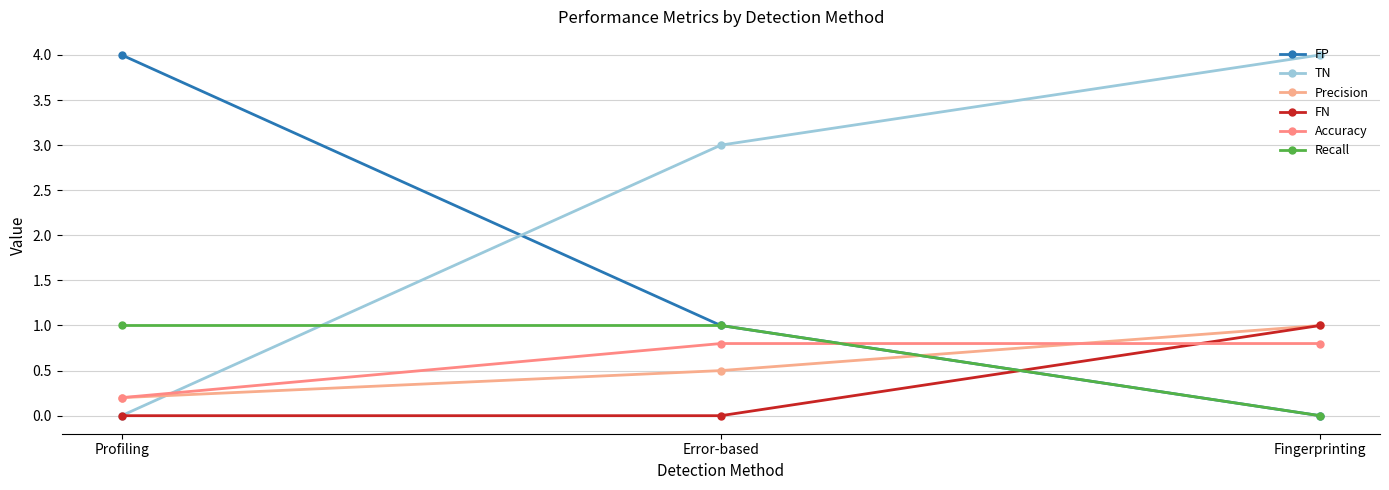

List the series in order of their peak value, lowest first.

Accuracy, Precision, FN, Recall, FP, TN